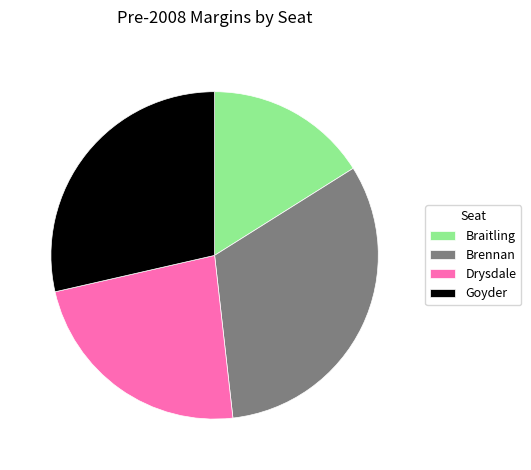

Is it true that Goyder is 37% of the pie?

False